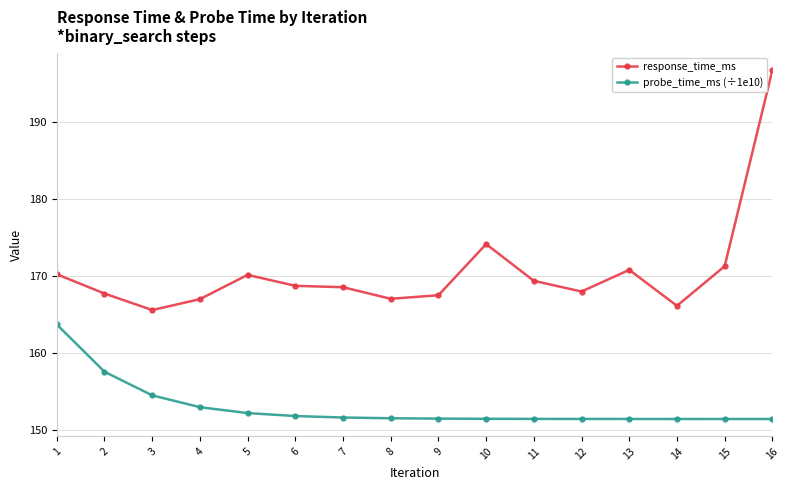

Which series has the widest spread of values?

response_time_ms